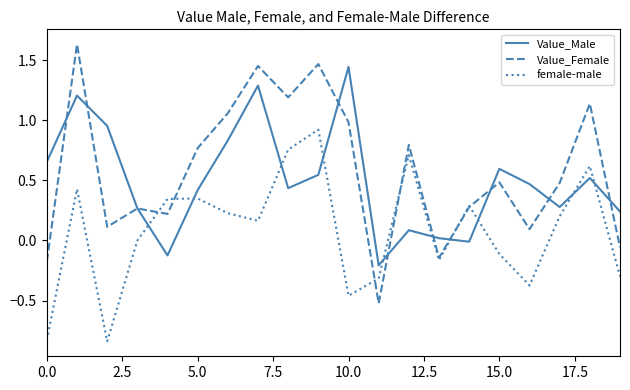

What is the maximum value for female-male?

0.9